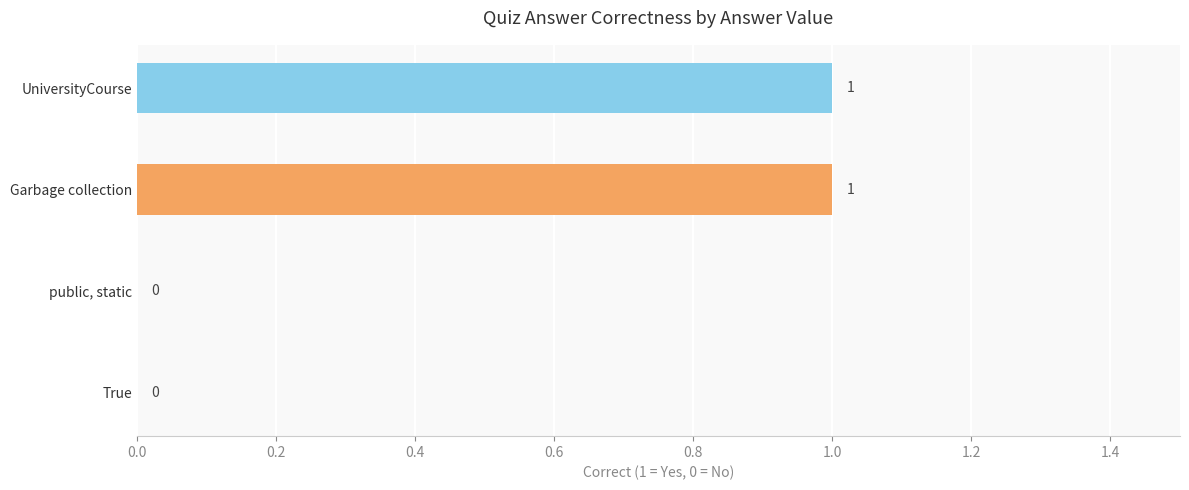

Which category has the lowest value across all series?

True